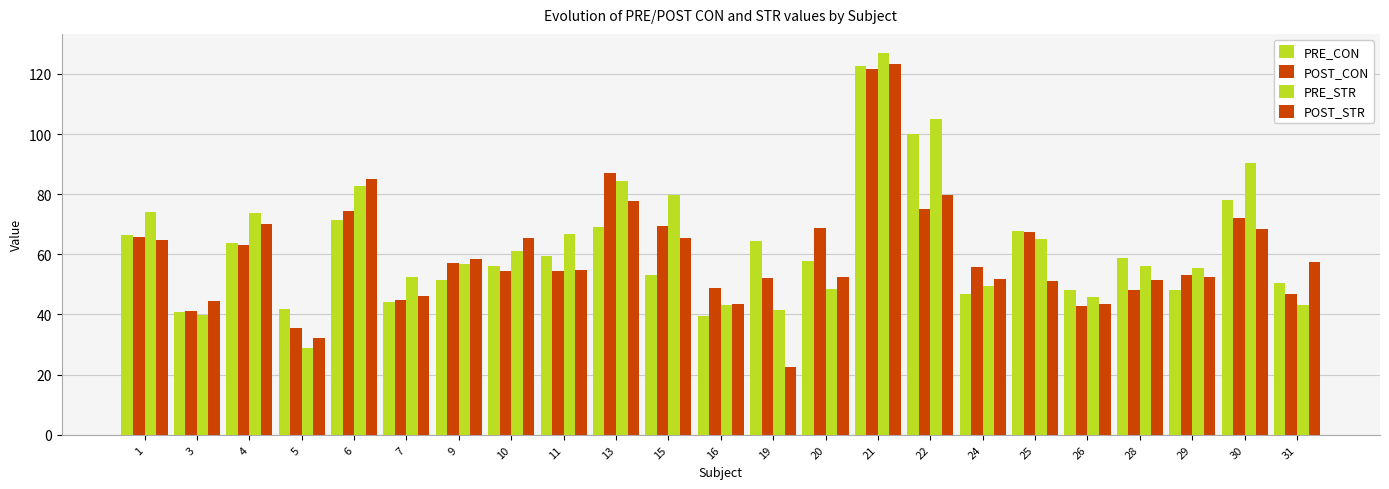

What is the average value of the PRE_STR series?

63.9